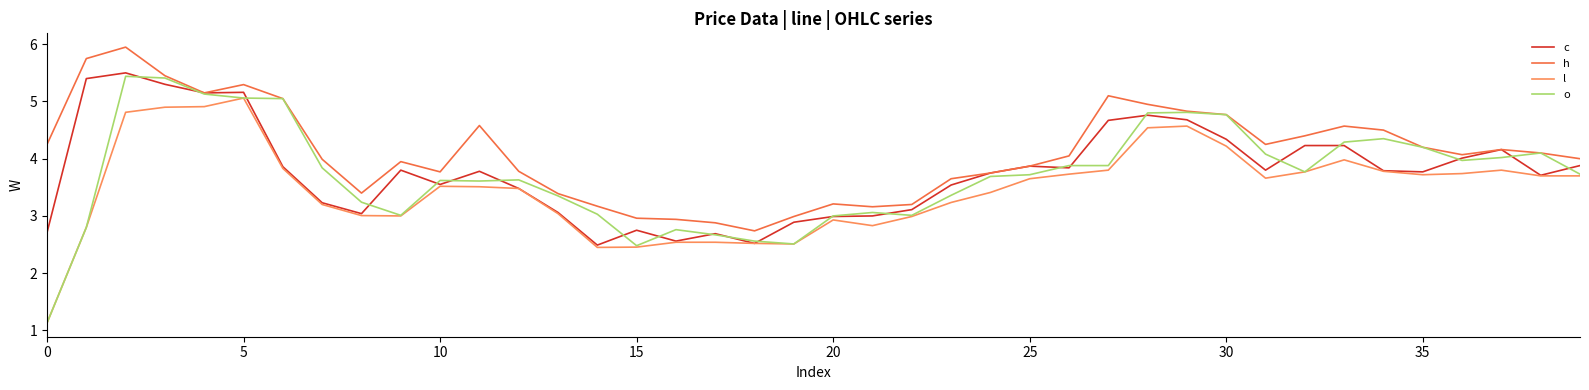

What are all the series names shown in the legend?

c, h, l, o